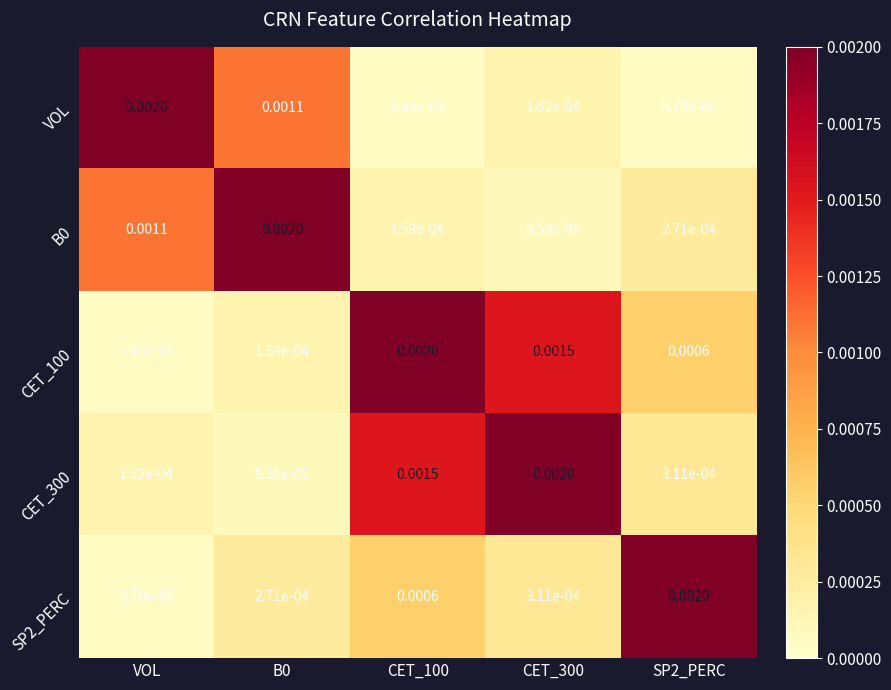

Is the value of SP2_PERC at CET_300 greater than the value of CET_100 at CET_300?

No